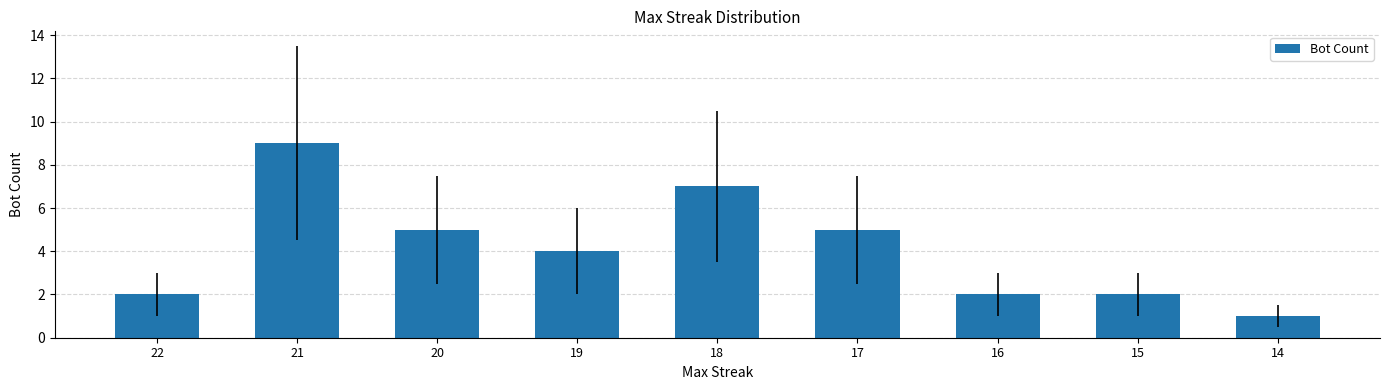

The chart shows a value of 13 at 21. True or false?

False